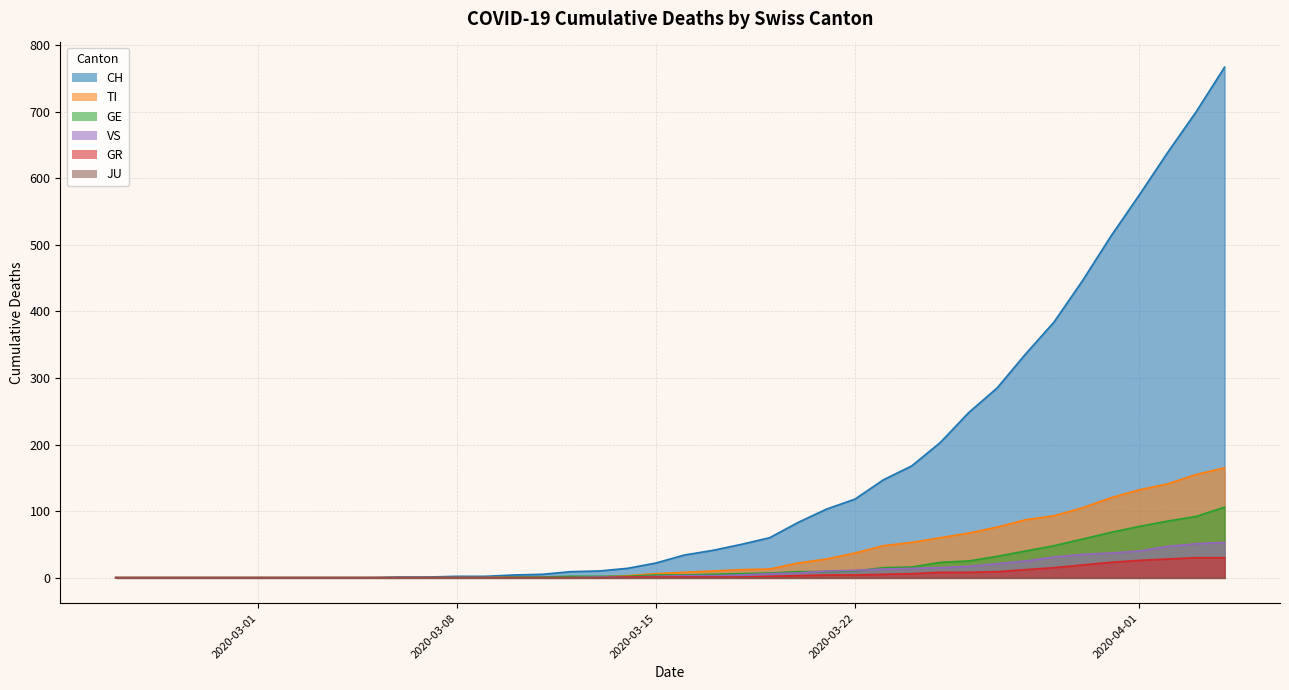

Which series changed the most between 2020-03-14 and 2020-03-23?

CH